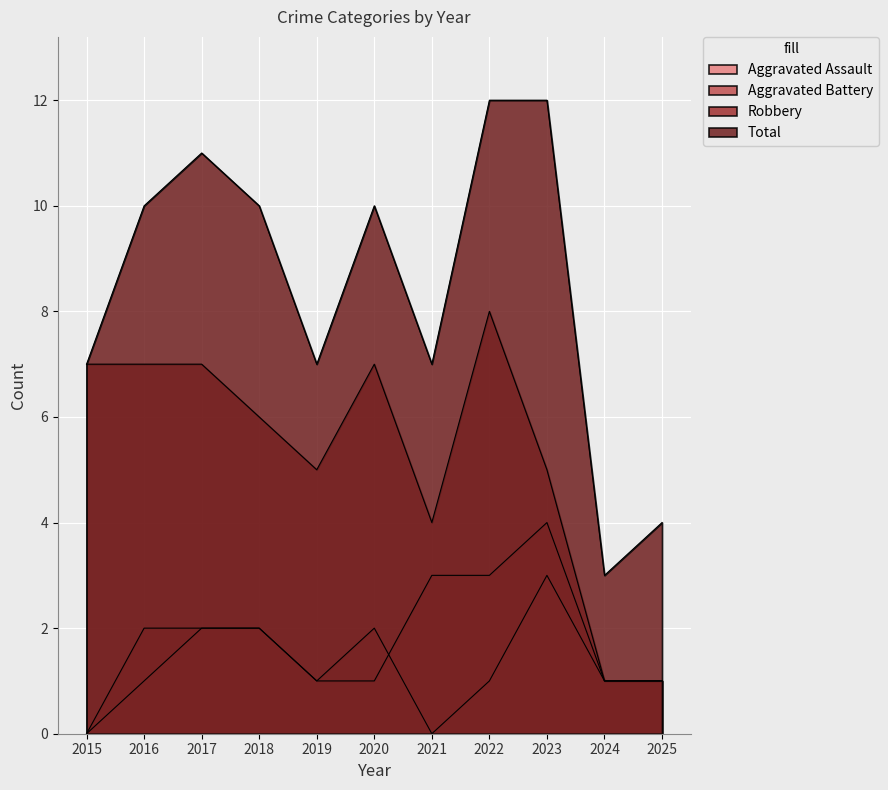

How many Aggravated Battery values are between 1 and 3?

9